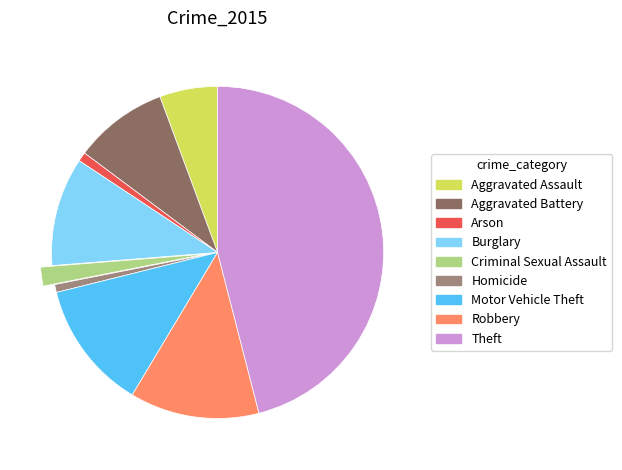

Do Motor Vehicle Theft and Aggravated Assault together represent more than half of the pie?

No